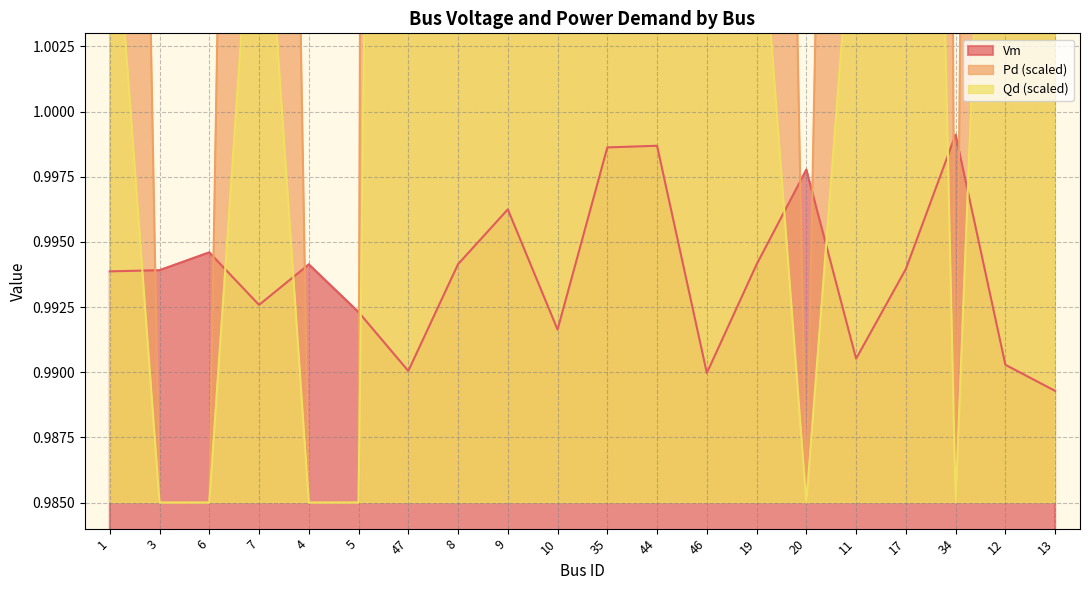

What is the value of the Vm point at the 2nd from the left?

1.0